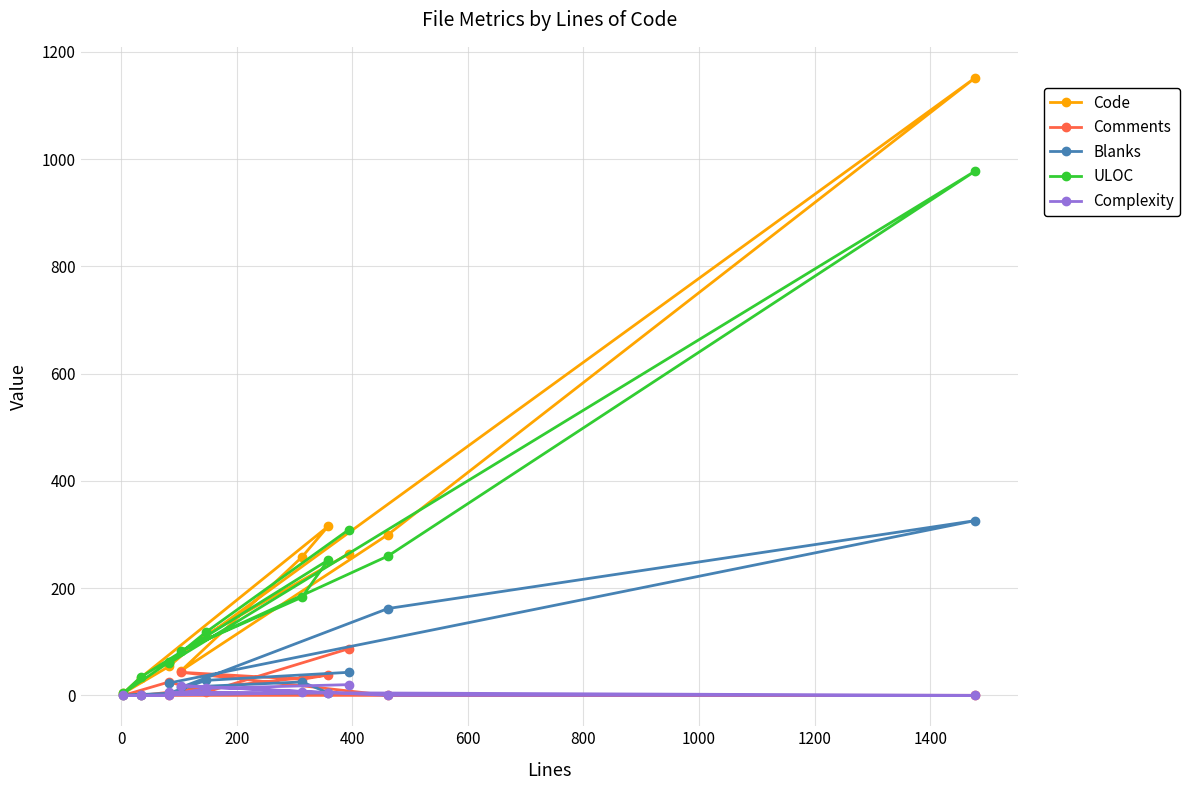

True or false: Blanks and ULOC cross at least once.

False